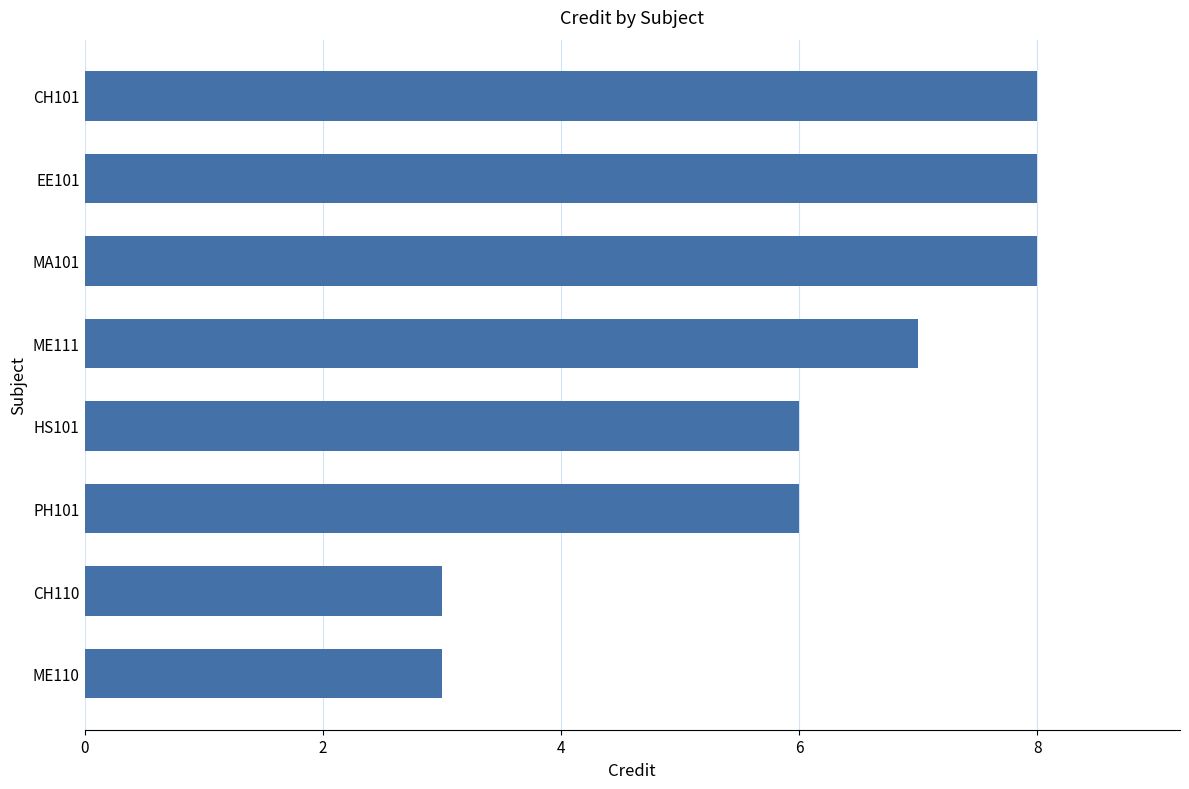

Does the chart contain stacked bars?

No